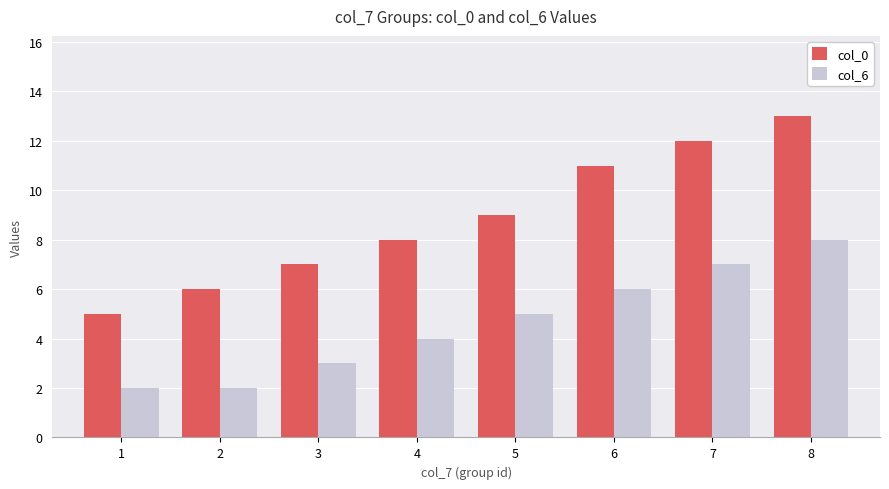

Which label corresponds to the largest value in the chart?

8